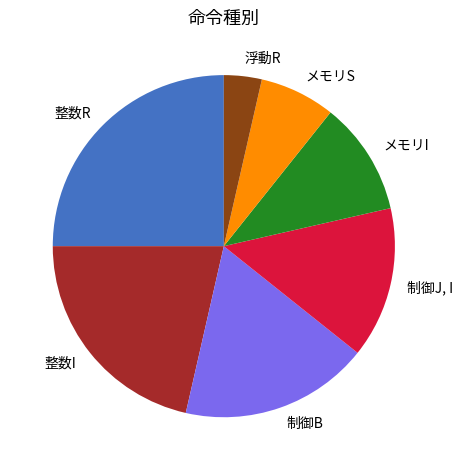

How many slices are in this pie chart?

7